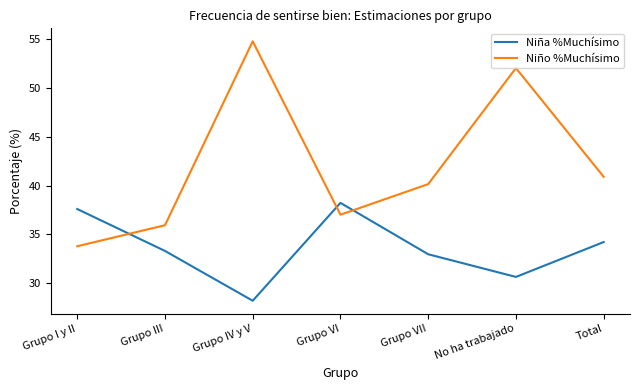

What is the sum of the Niño %Muchísimo values at Grupo IV y V and Grupo III?

90.7